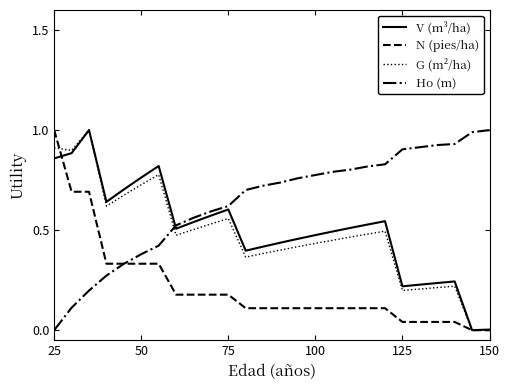

What is the greatest value displayed?

1.0